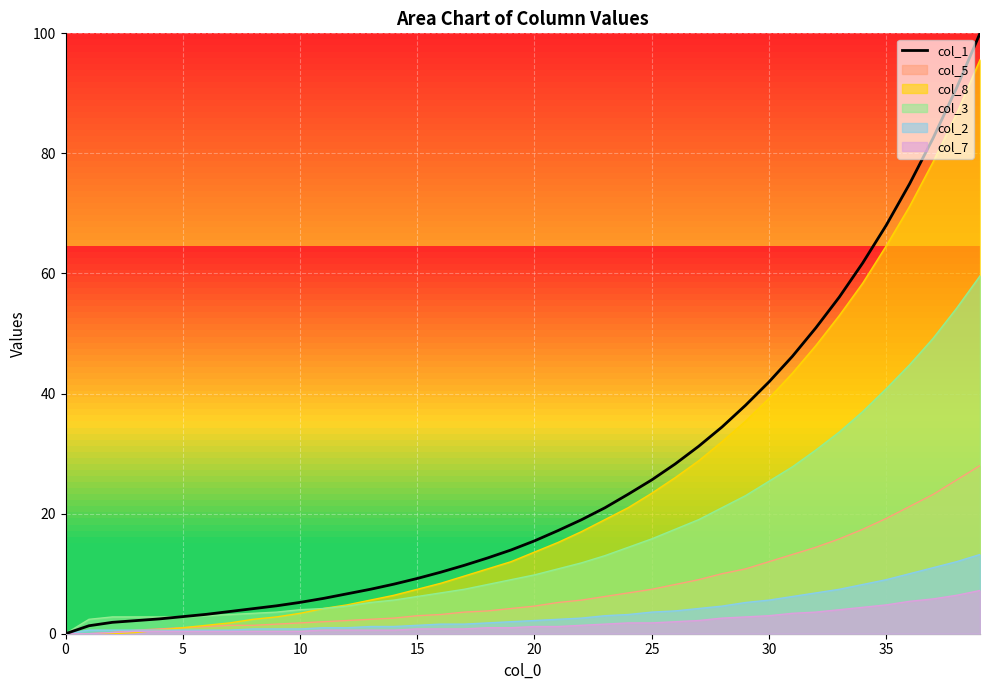

Is it true that the value at 31 is 12.3?

False